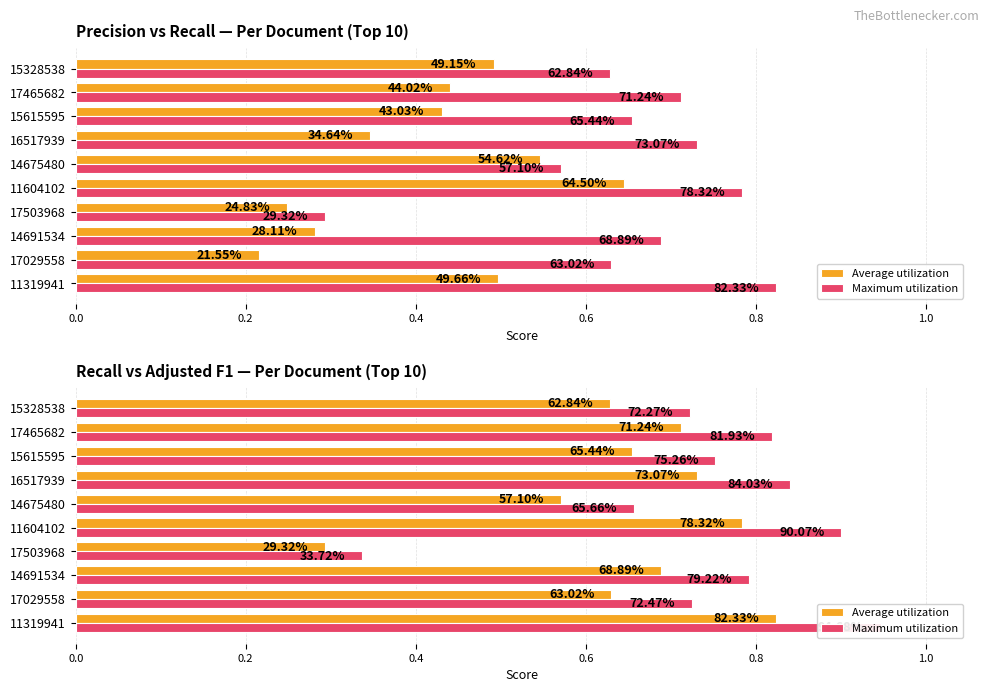

What is the value of the Average utilization bar at the 9th from the left?

0.7